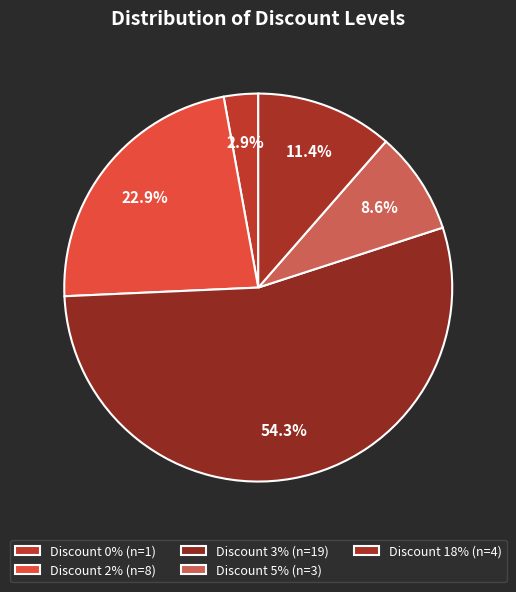

How many segments does this pie chart have?

5